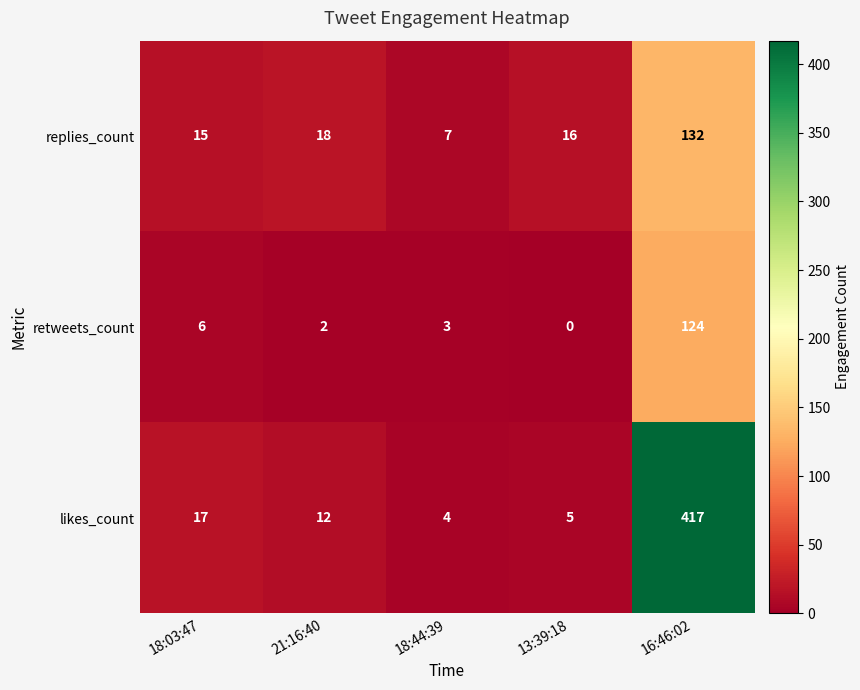

Rank the series at 16:46:02 from highest to lowest value.

likes_count, replies_count, retweets_count